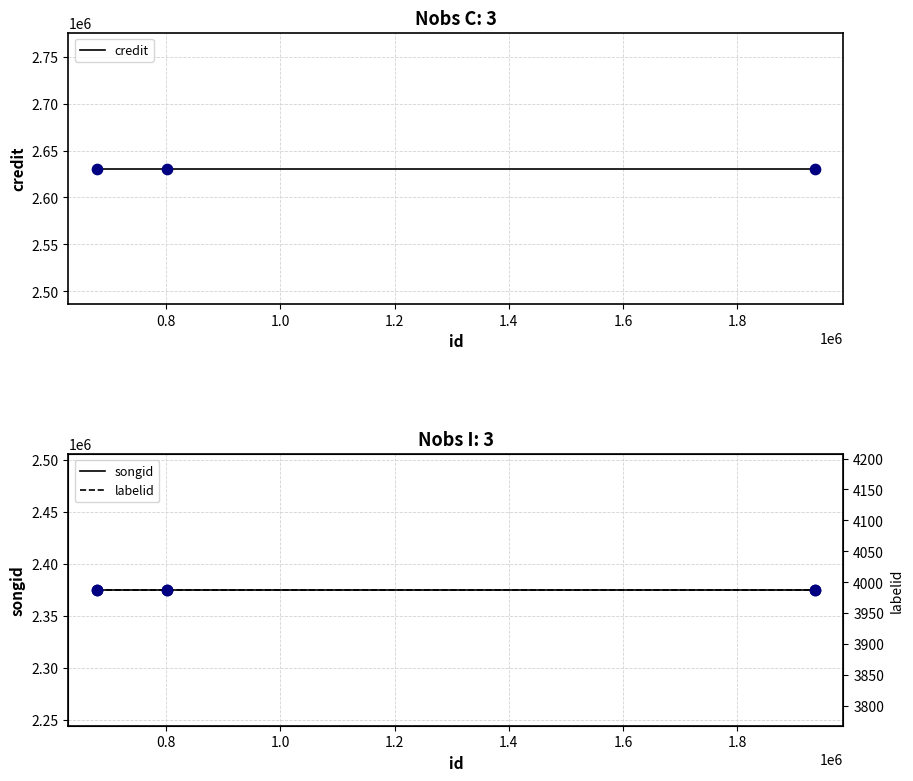

What are all the series names shown in the legend?

credit, songid, labelid